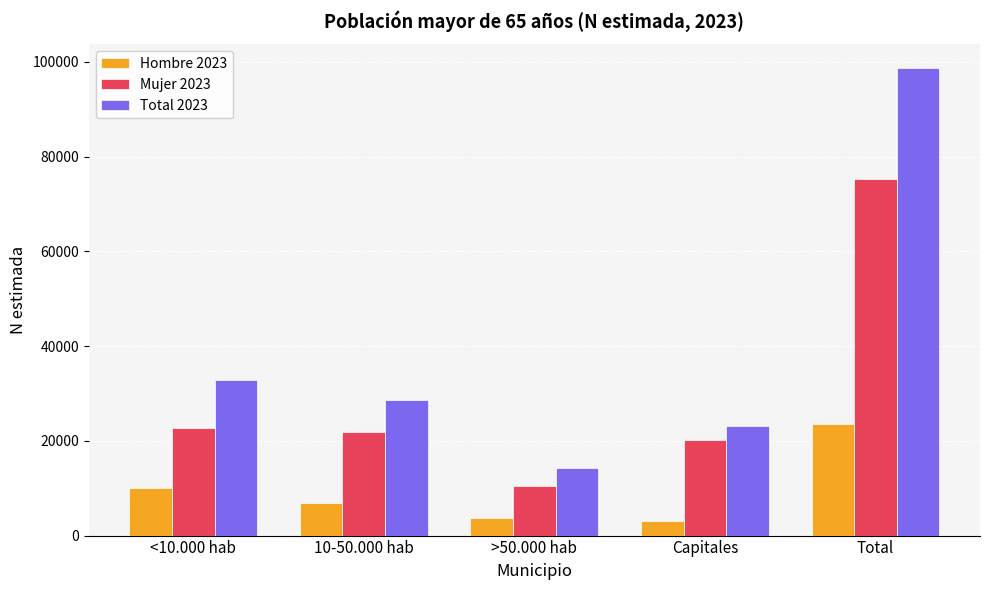

Rank the series by their average value, from lowest to highest.

Hombre 2023, Mujer 2023, Total 2023